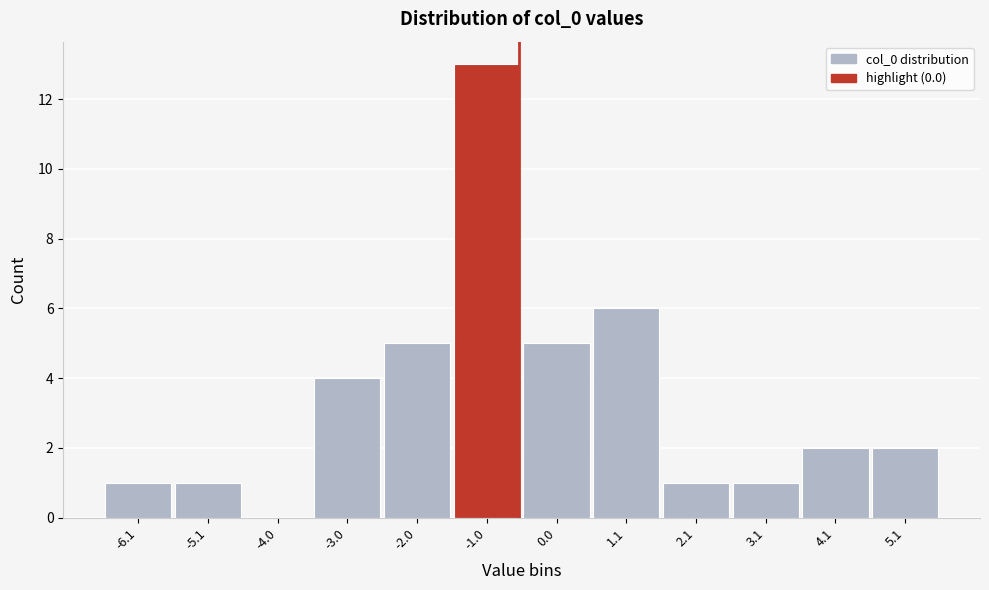

Reading left to right, list all the values displayed in this chart.

-6.1=1	-5.1=1	-4.0=0	-3.0=4	-2.0=5	-1.0=13	0.0=5	1.1=6	2.1=1	3.1=1	4.1=2	5.1=2